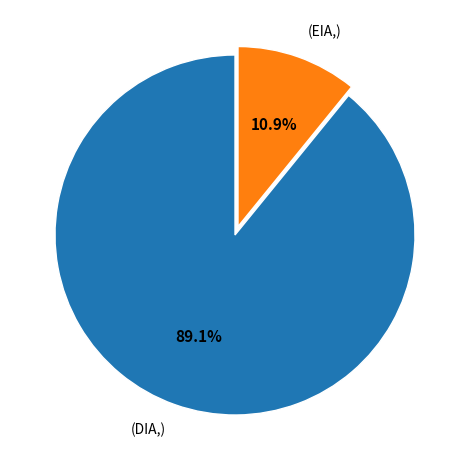

Is there any slice that represents more than half of the pie?

Yes